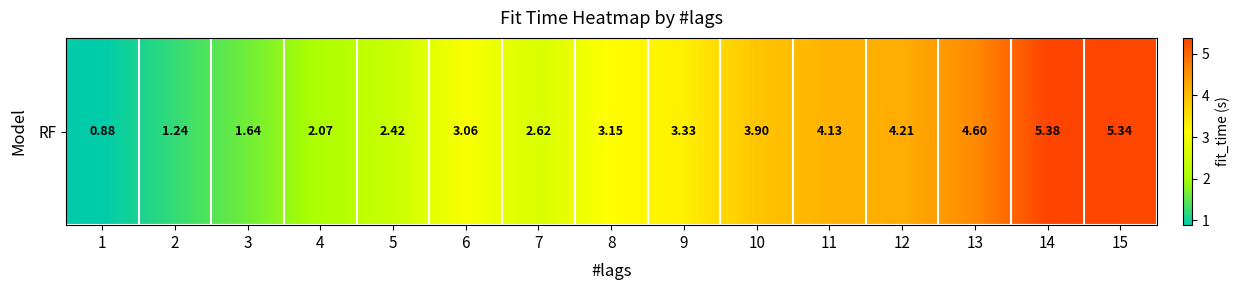

Reading right to left, transcribe all the data shown in this chart.

5.3	5.4	4.6	4.2	4.1	3.9	3.3	3.2	2.6	3.1	2.4	2.1	1.6	1.2	0.9